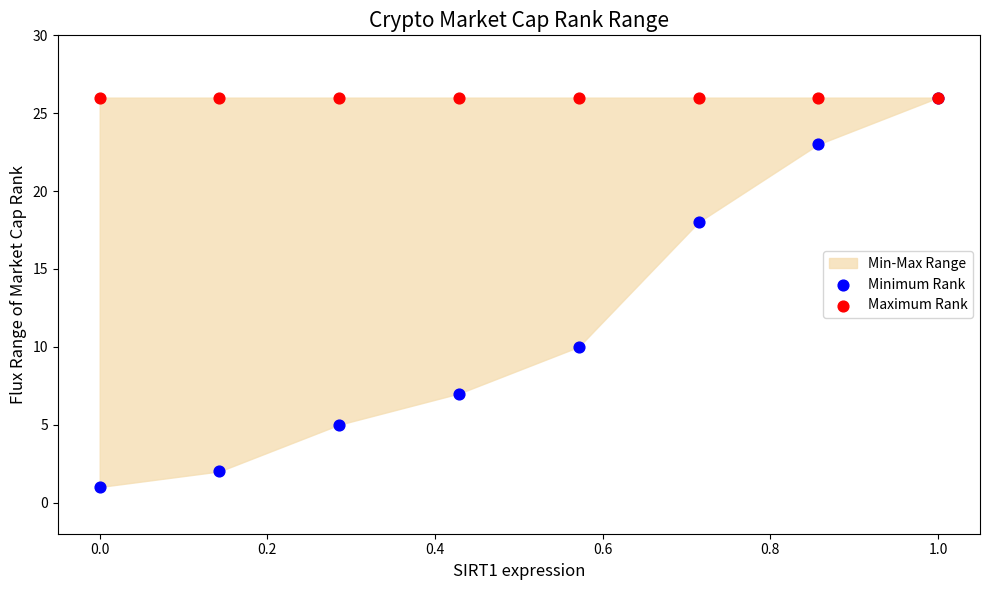

Across all series, what Y value is closest to 13?

10